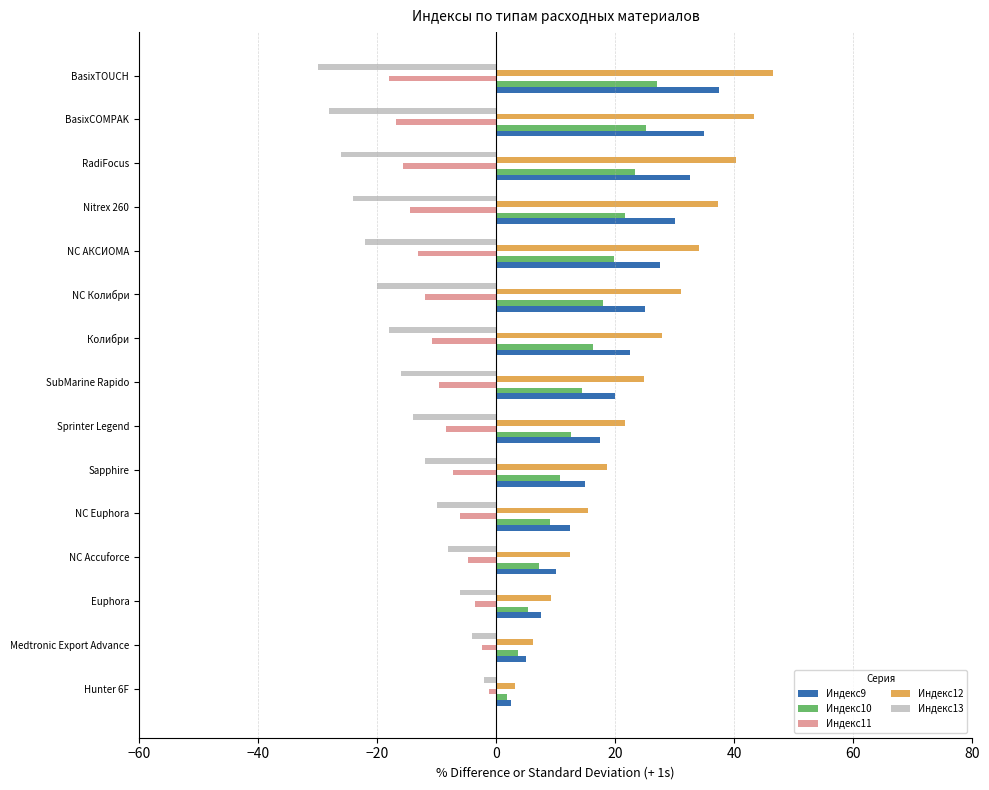

The Индекс10 series shows 21.6 at Nitrex 260. True or false?

True